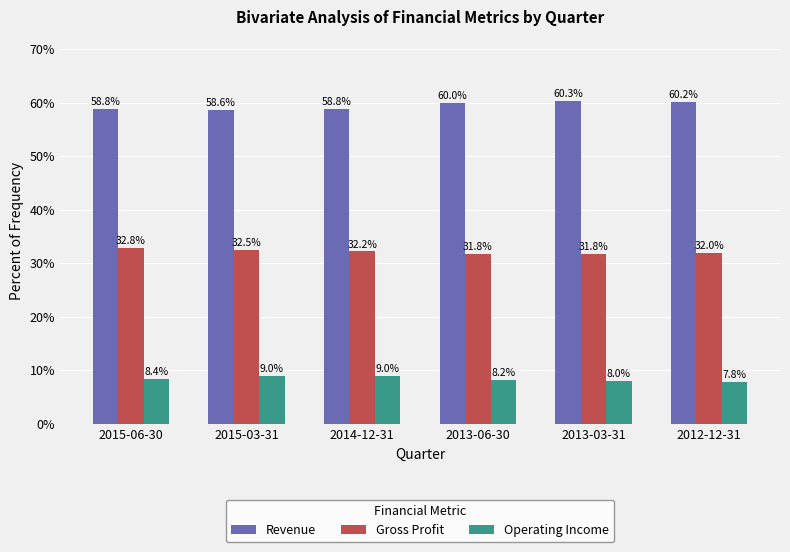

Rank the series at 2015-03-31 from highest to lowest value.

Revenue, Gross Profit, Operating Income